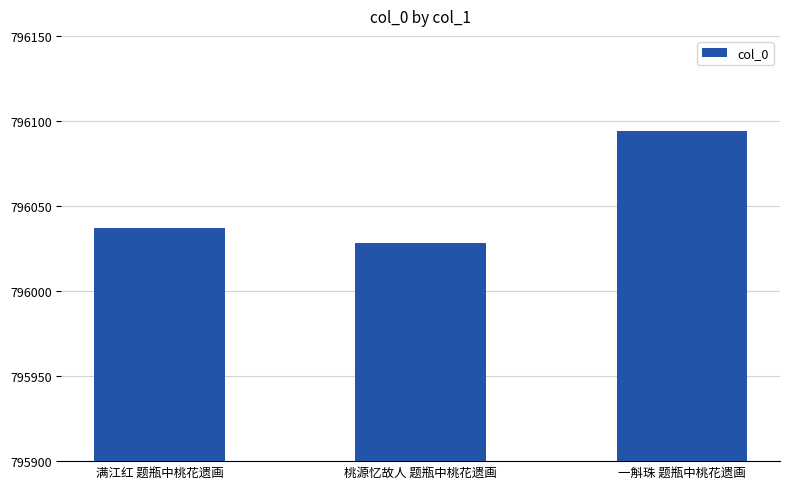

Between 一斛珠 题瓶中桃花遗画 and 桃源忆故人 题瓶中桃花遗画, which is larger?

一斛珠 题瓶中桃花遗画